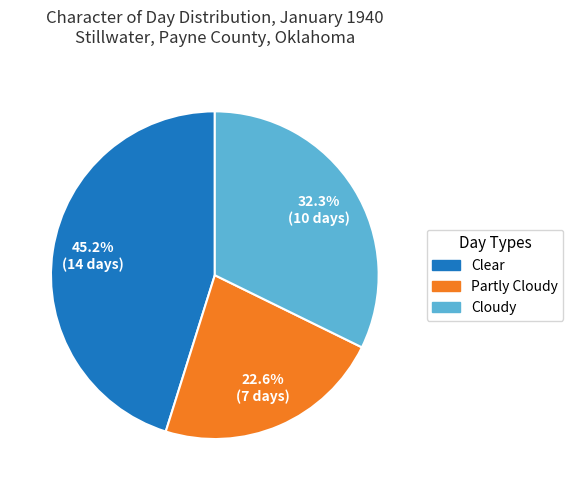

To the nearest percent, what is the average slice percentage?

33%